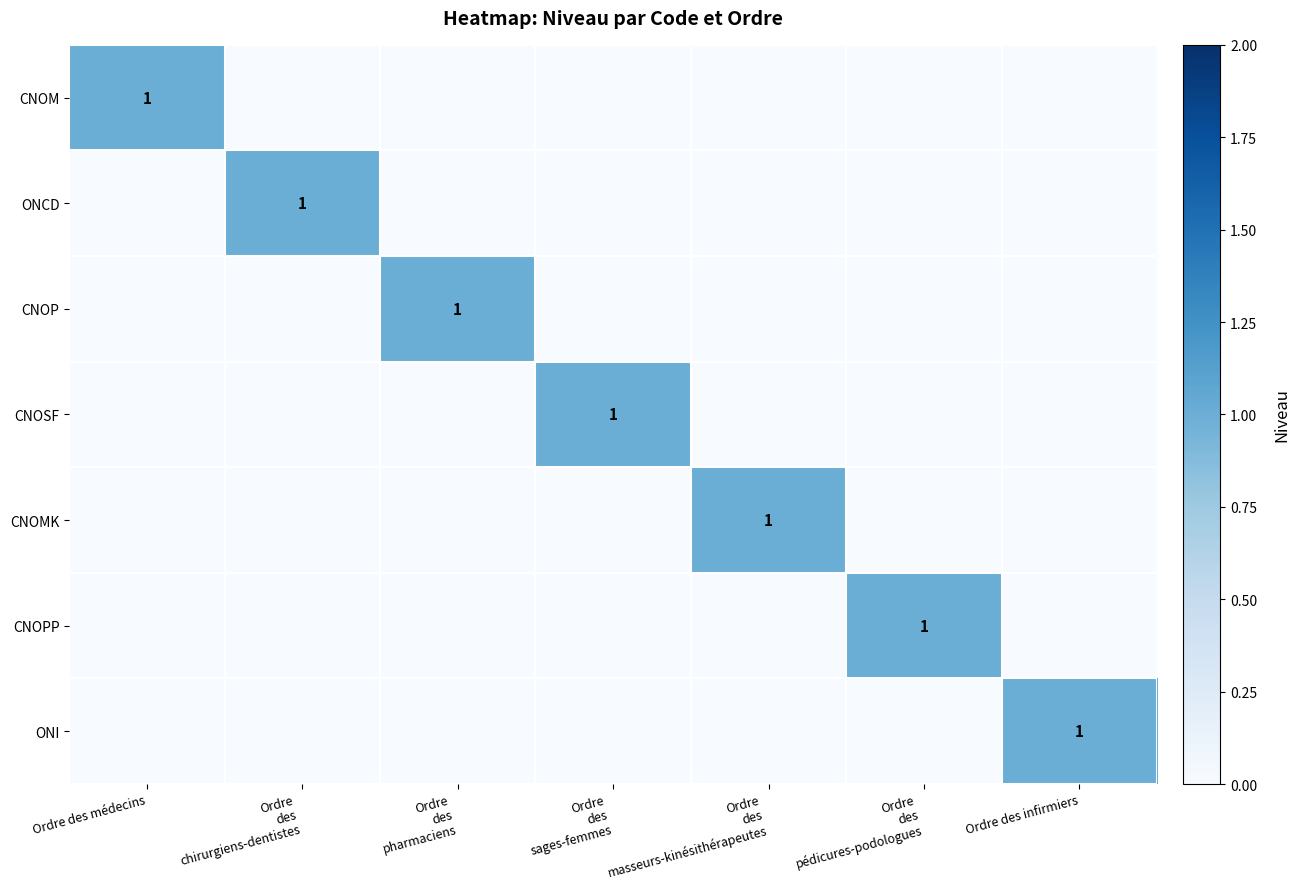

List the series in order of their peak value, highest first.

CNOM, ONCD, CNOP, CNOSF, CNOMK, CNOPP, ONI